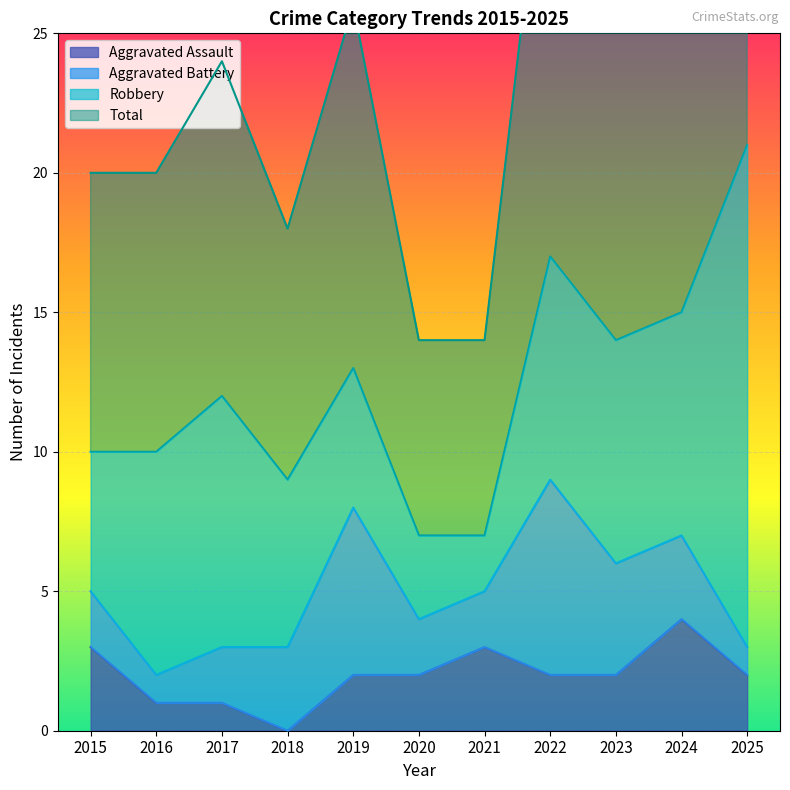

Which category has the lowest value in the Aggravated Assault series?

2018